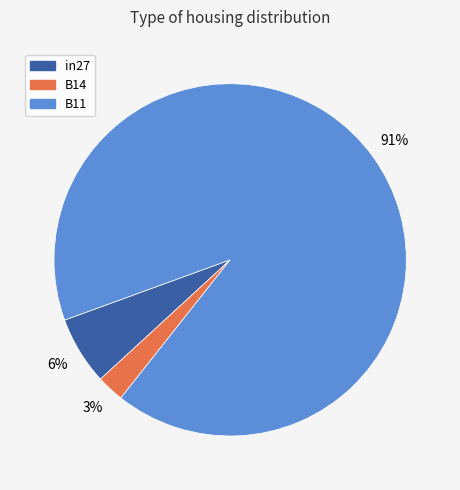

How many slices are in this pie chart?

3